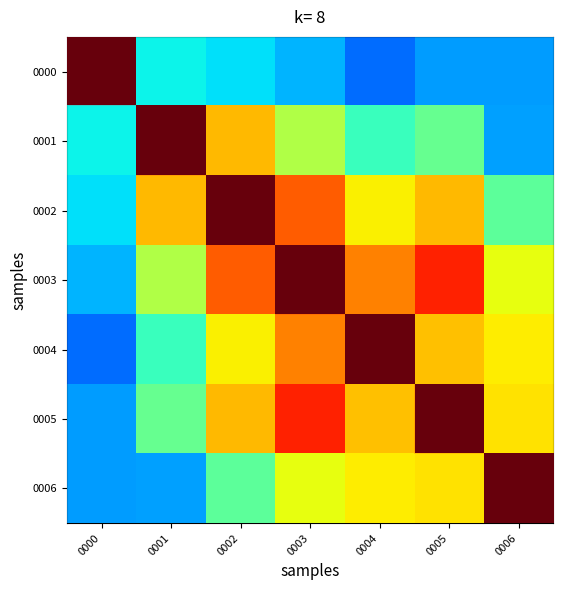

At how many categories does at least one series exceed 0?

7